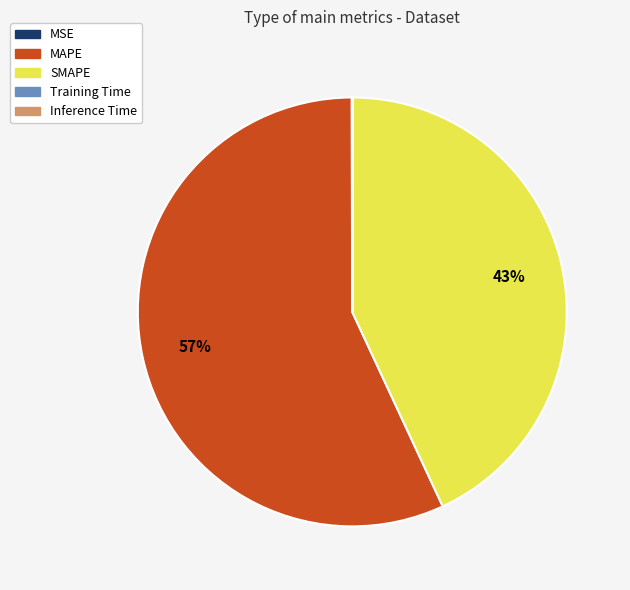

True or false: SMAPE accounts for 53% of the total.

False